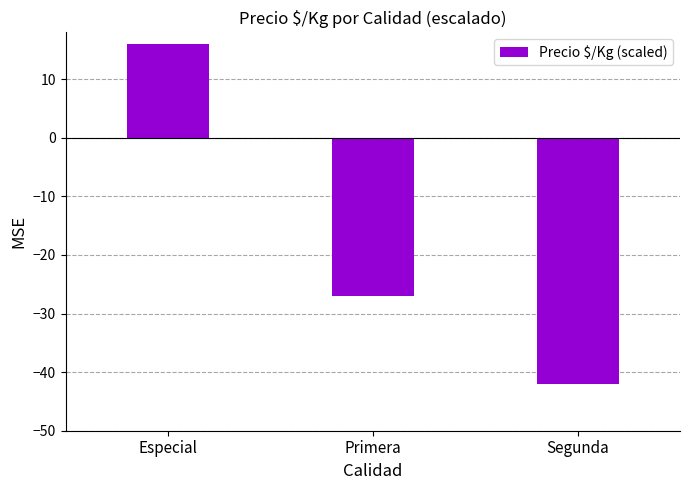

What is the change in value from Especial to Segunda?

-58.0